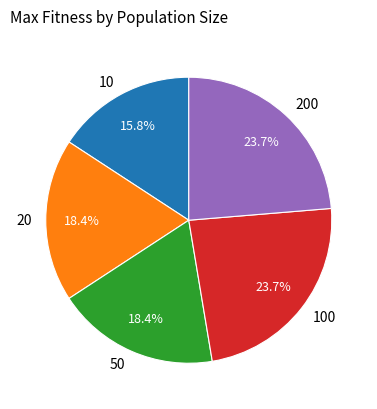

To the nearest percent, what percentage of the pie is 50?

18%